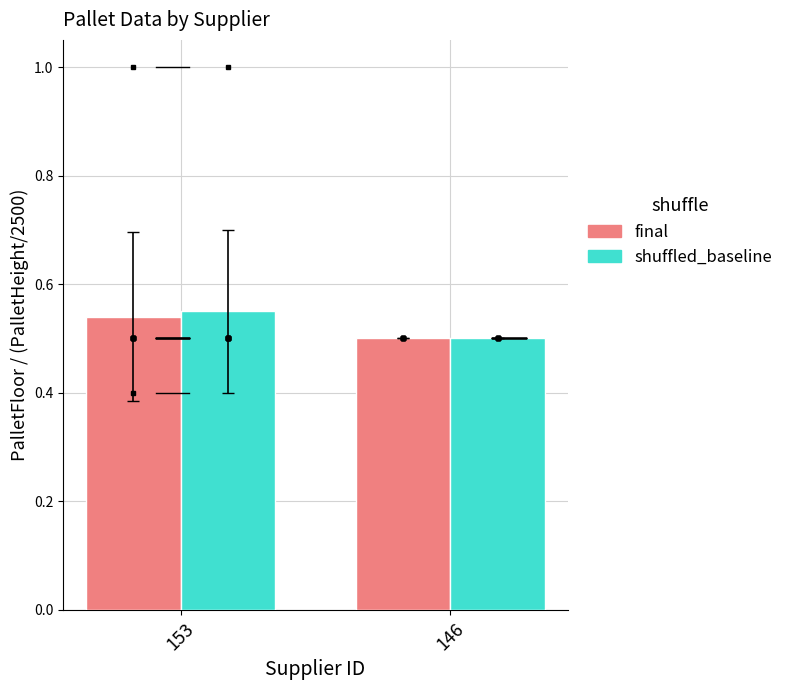

What is the sum of the shuffled_baseline values at 153 and 146?

1.1